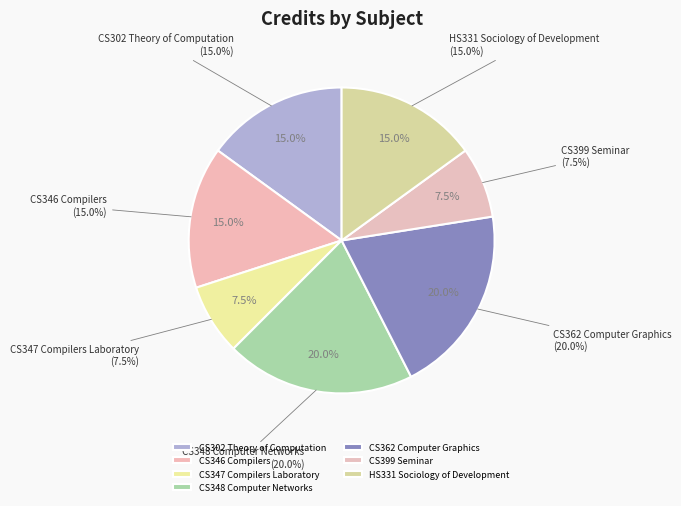

What is the ratio of the value at CS346 Compilers to the value at CS399 Seminar?

2.0